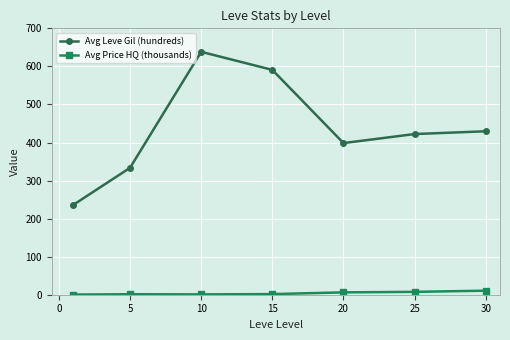

At how many categories does at least one series exceed 22?

7